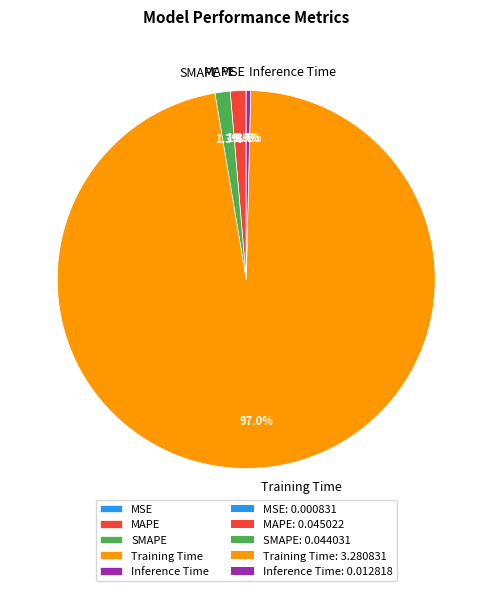

True or false: MAPE accounts for 11% of the total.

False